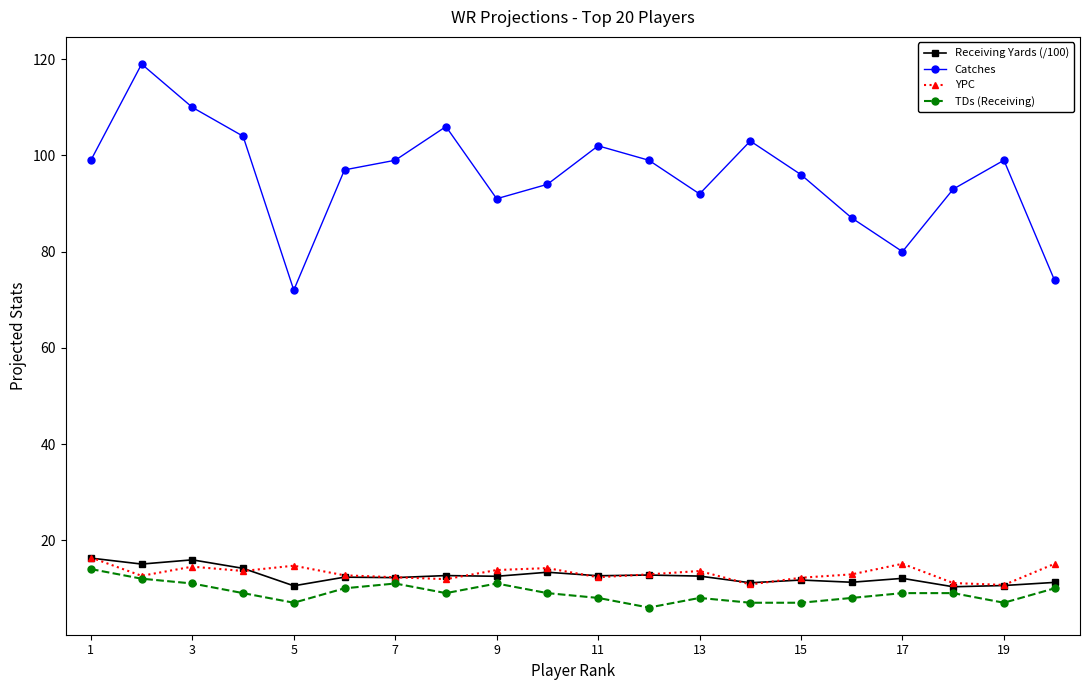

What is the value of the TDs (Receiving) point at the 14th from the left?

7.0